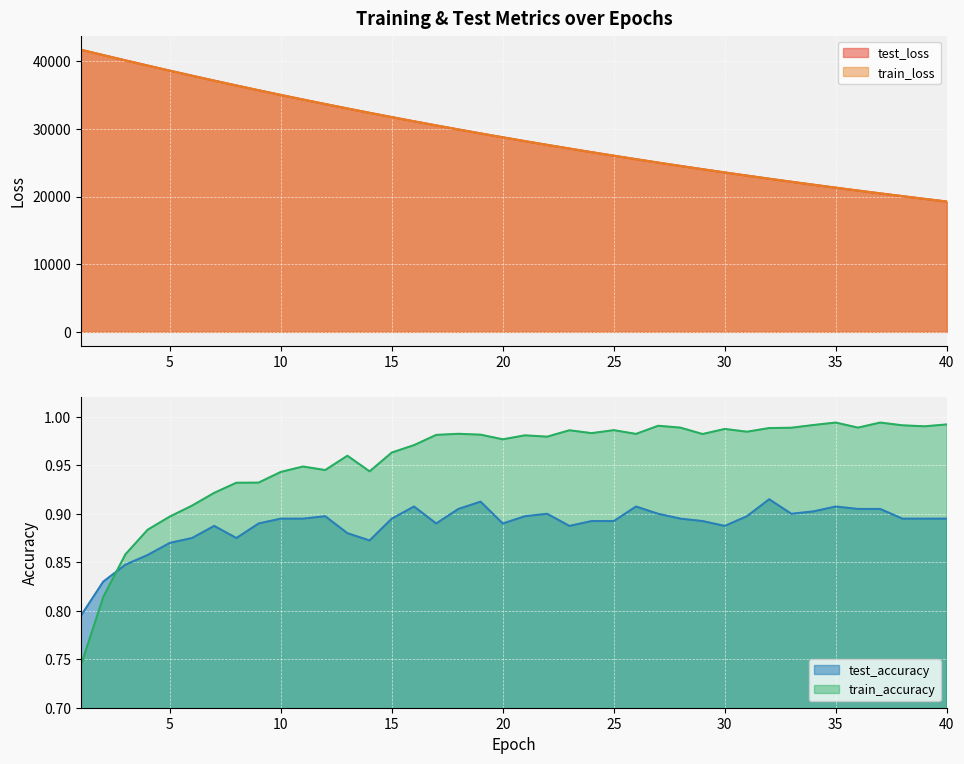

Count the number of data series in this chart.

4